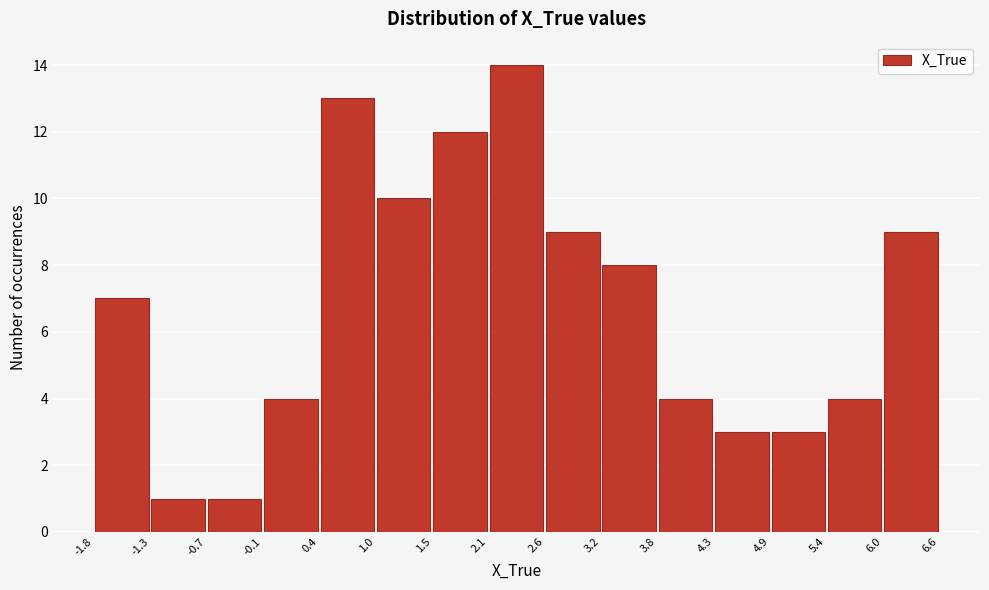

Reading left to right, list every bar in this chart as the range it spans on the x-axis followed by its height. The values are not printed on the chart, so give them approximately, as read against the axis.

-1.8 to -1.3: 7
-1.3 to -0.7: 1
-0.7 to -0.1: 1
-0.1 to 0.4: 4
0.4 to 1.0: 13
1.0 to 1.5: 10
1.5 to 2.1: 12
2.1 to 2.6: 14
2.6 to 3.2: 9
3.2 to 3.8: 8
3.8 to 4.3: 4
4.3 to 4.9: 3
4.9 to 5.4: 3
5.4 to 6.0: 4
6.0 to 6.6: 9